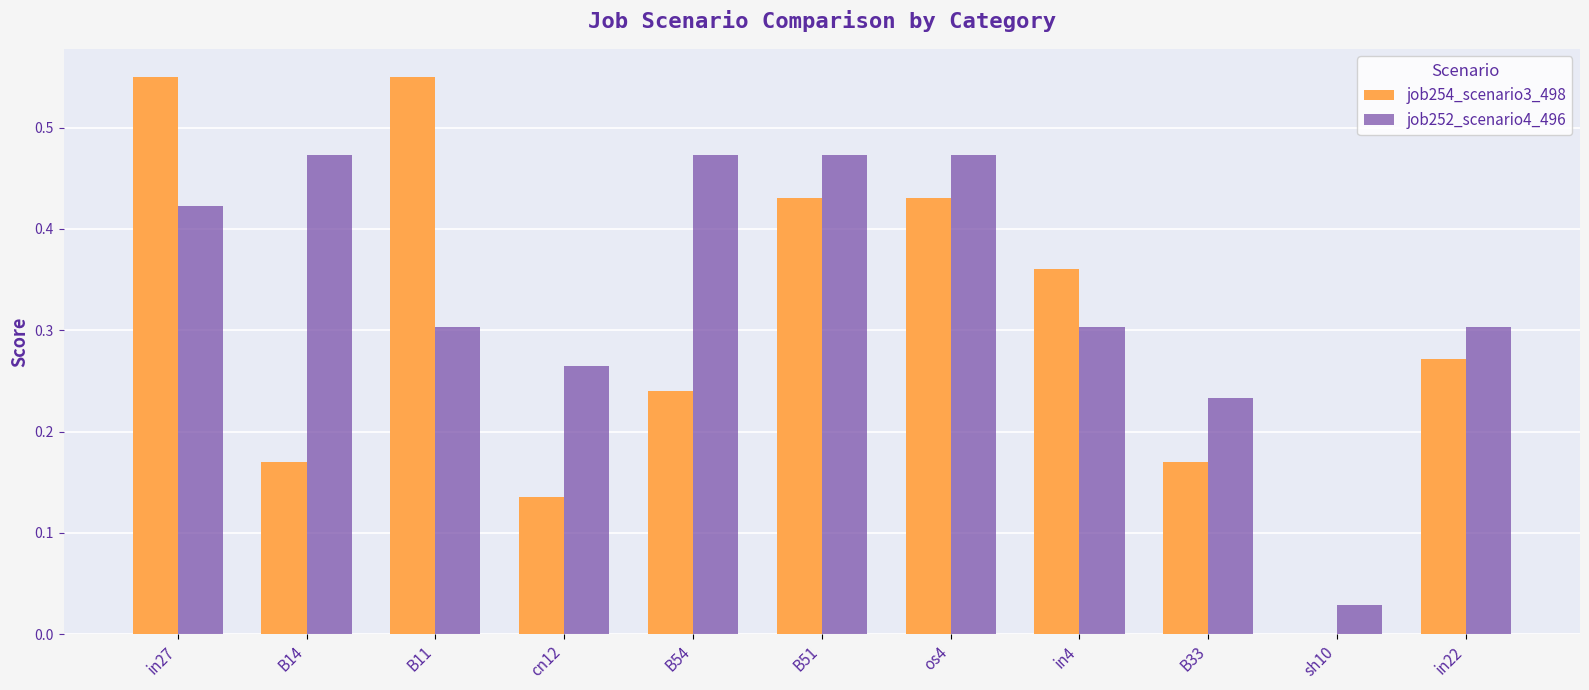

How many positive values does the job254_scenario3_498 series have?

10